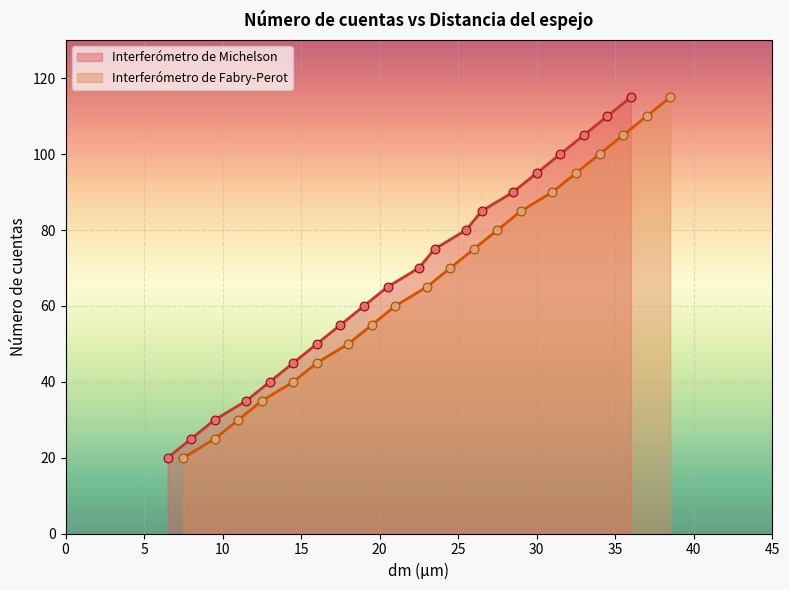

What are all the series names shown in the legend?

Interferómetro de Michelson, Interferómetro de Fabry-Perot